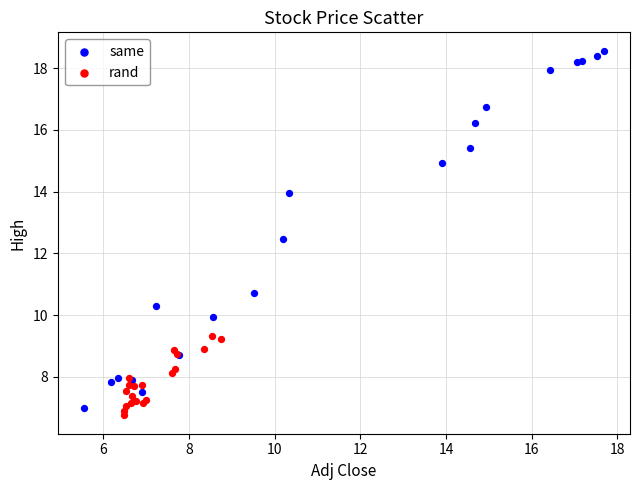

Which series has the widest spread of Y values?

same